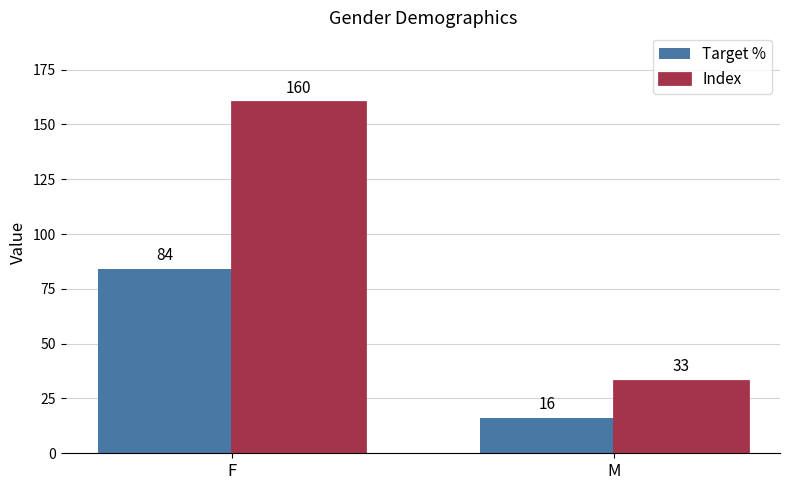

The value of Index at F is 160. True or false?

True